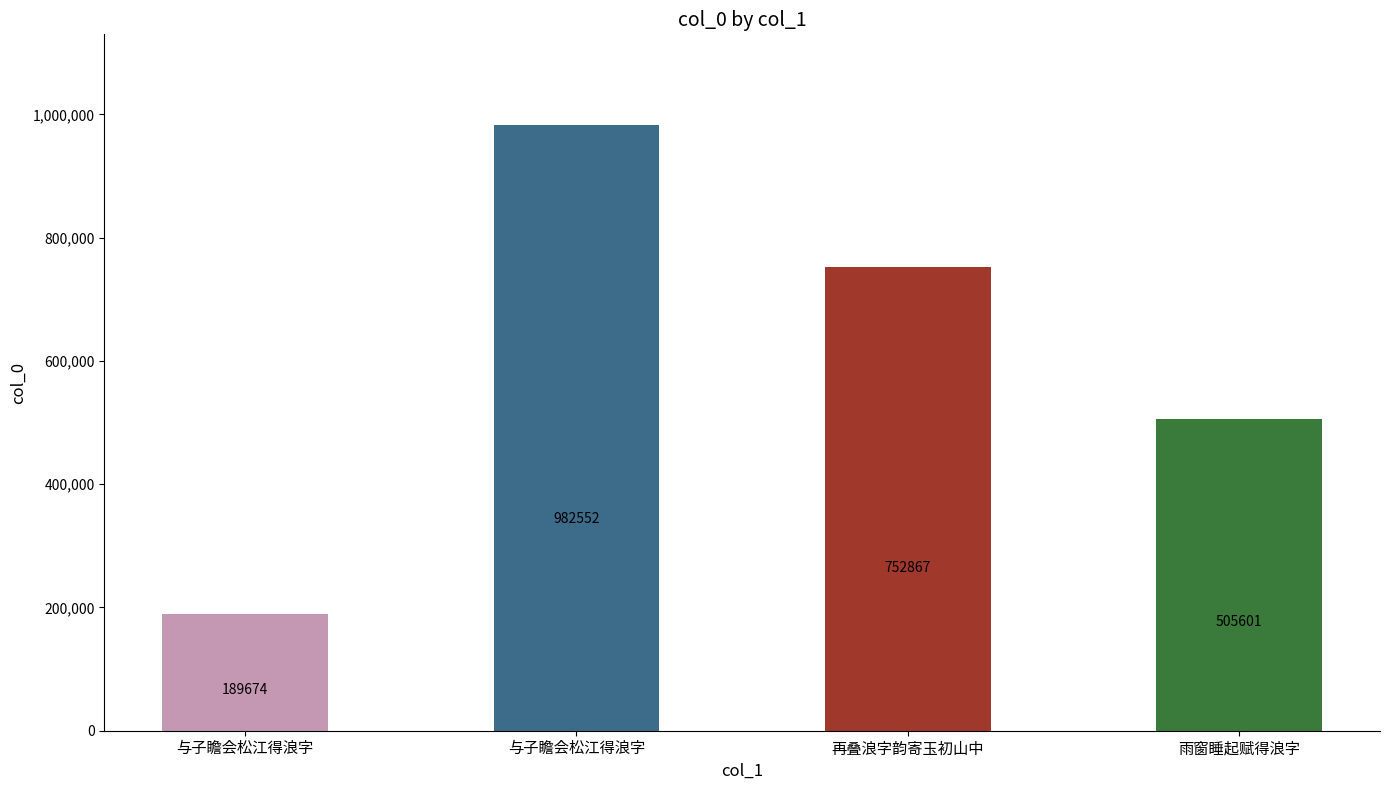

Does the chart contain stacked bars?

No